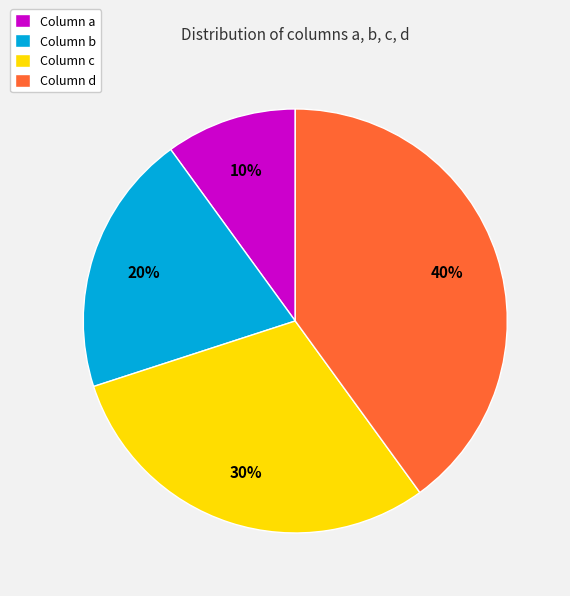

Between Column a and Column c, which is larger?

Column c